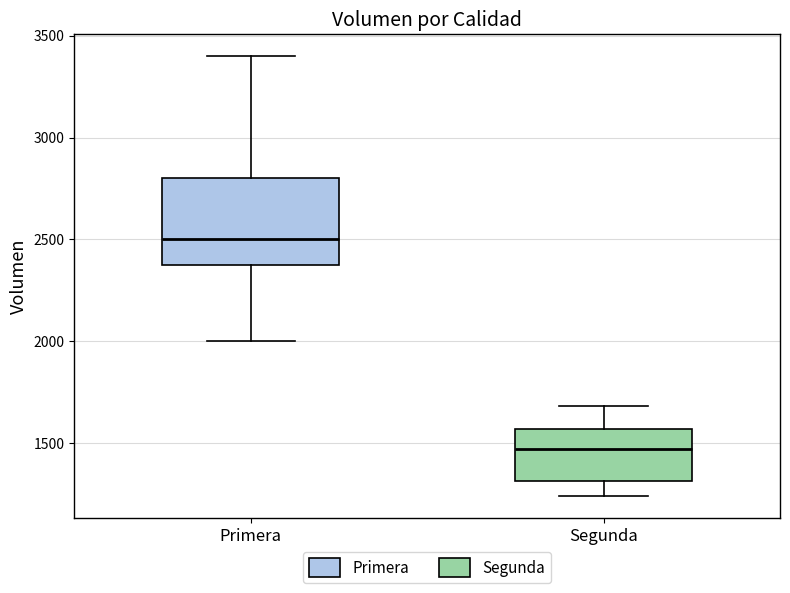

Reading left to right, read every box against the y-axis: the position of its median line, the range the box covers, and the ends of its whiskers. The values are not printed on the chart, so give them approximately, as read against the axis.

Primera: median 2500, box 2400 to 2800, whiskers 2000 to 3400
Segunda: median 1450, box 1300 to 1550, whiskers 1250 to 1700